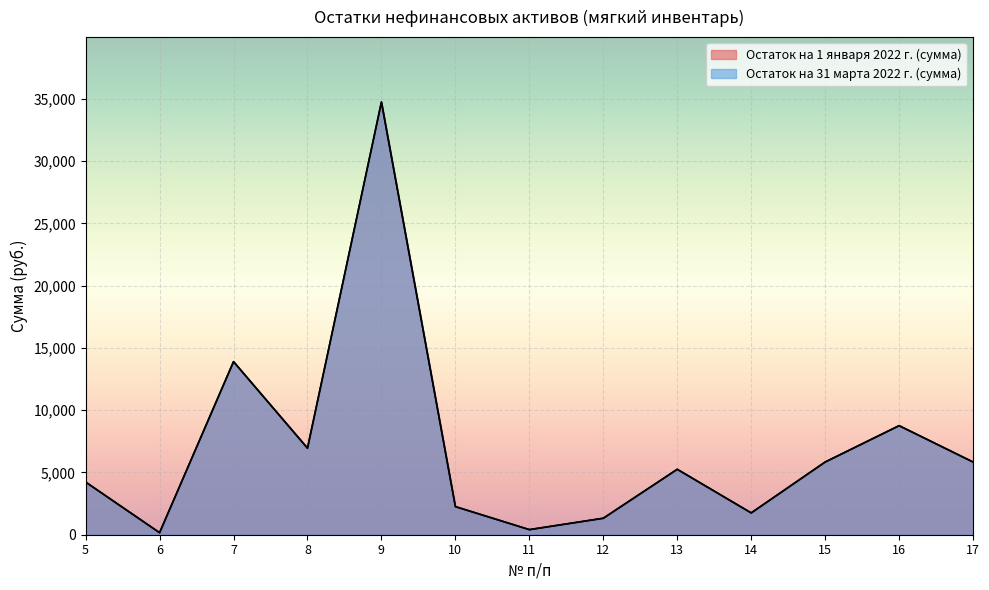

Reading left to right, transcribe all the data shown in this chart.

Остаток на 1 января 2022 г. (сумма): 5=4230.9	6=162.6	7=13902.7	8=6951.4	9=34756.8	10=2257.2	11=409.3	12=1323.2	13=5254.8	14=1751.6	15=5839.7	16=8759.6	17=5839.7
Остаток на 31 марта 2022 г. (сумма): 5=4230.9	6=162.6	7=13902.7	8=6951.4	9=34756.8	10=2257.2	11=409.3	12=1323.2	13=5254.8	14=1751.6	15=5839.7	16=8759.6	17=5839.7